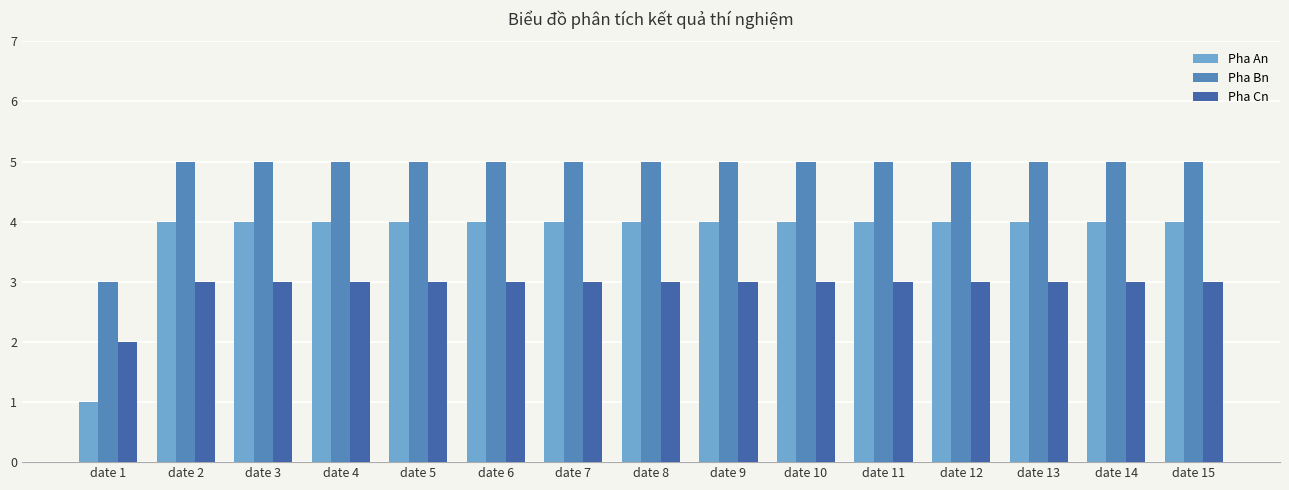

What is the total value across all series at date 10?

12